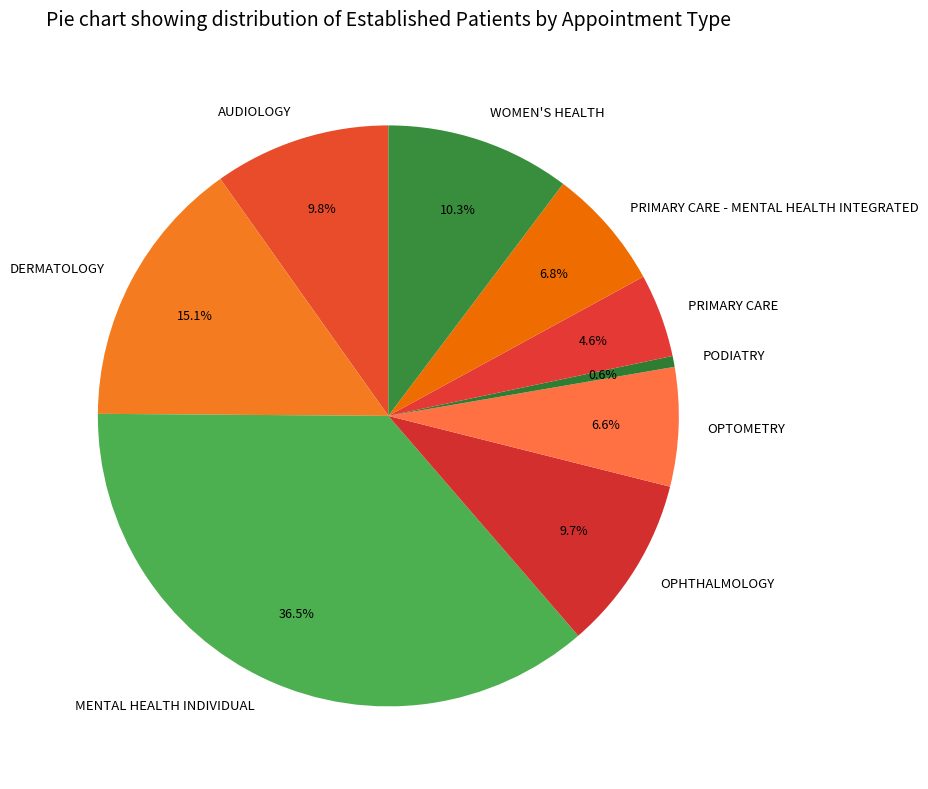

Between MENTAL HEALTH INDIVIDUAL and OPHTHALMOLOGY, which is larger?

MENTAL HEALTH INDIVIDUAL